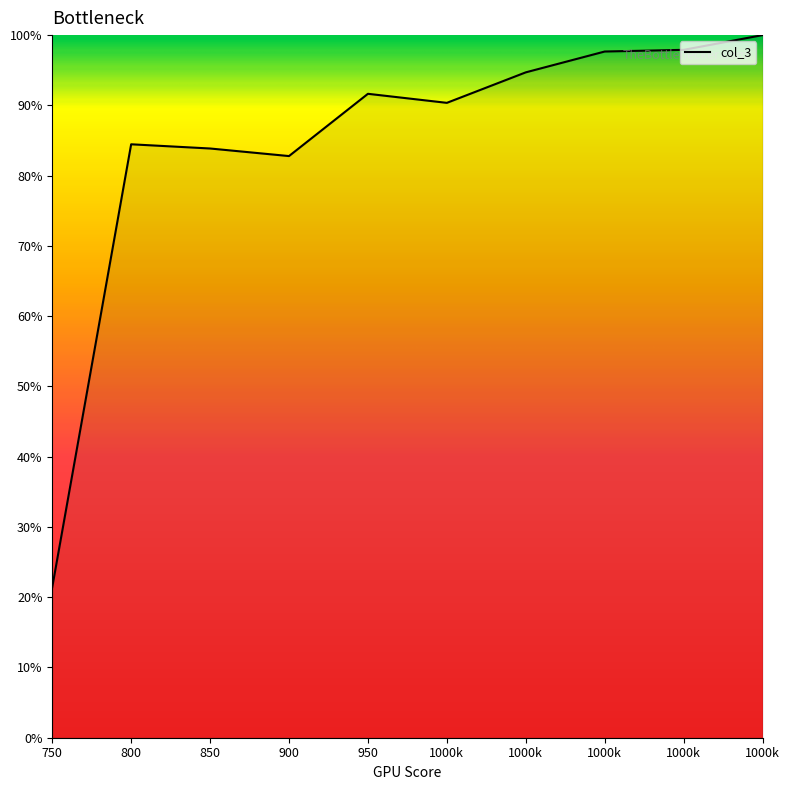

The chart shows a value of 21.4 at 750. True or false?

True